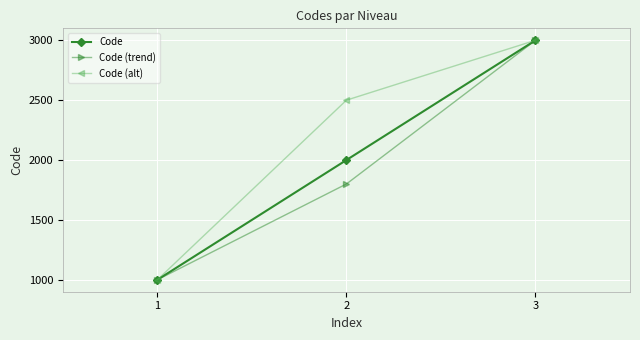

How many data points in Code are less than 2000?

1